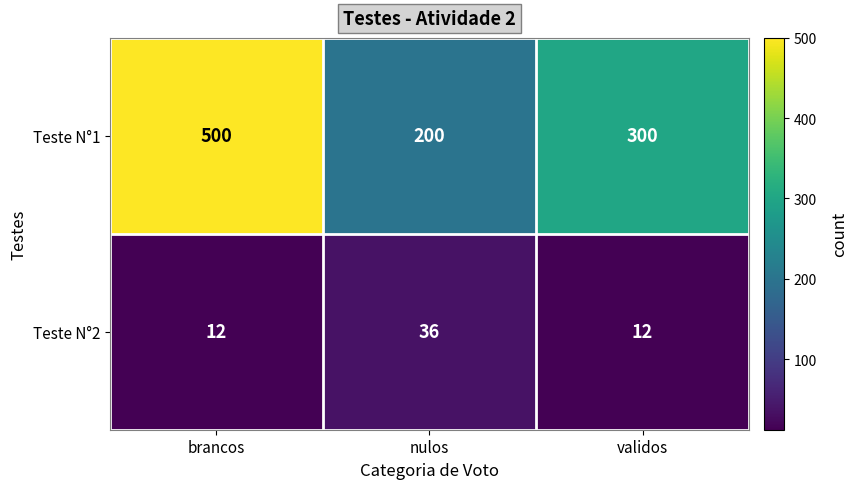

At brancos, list the series in order from smallest to largest.

Teste N°2, Teste N°1